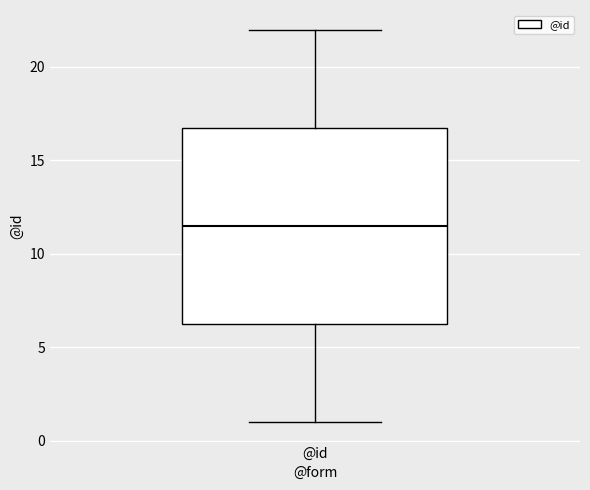

Read this box plot against the y-axis: the position of the median line, the range covered by the box, and the ends of both whiskers. The values are not printed on the chart, so give them approximately, as read against the axis.

median 11.5, box 6.5 to 17.0, whiskers 1.0 to 22.0